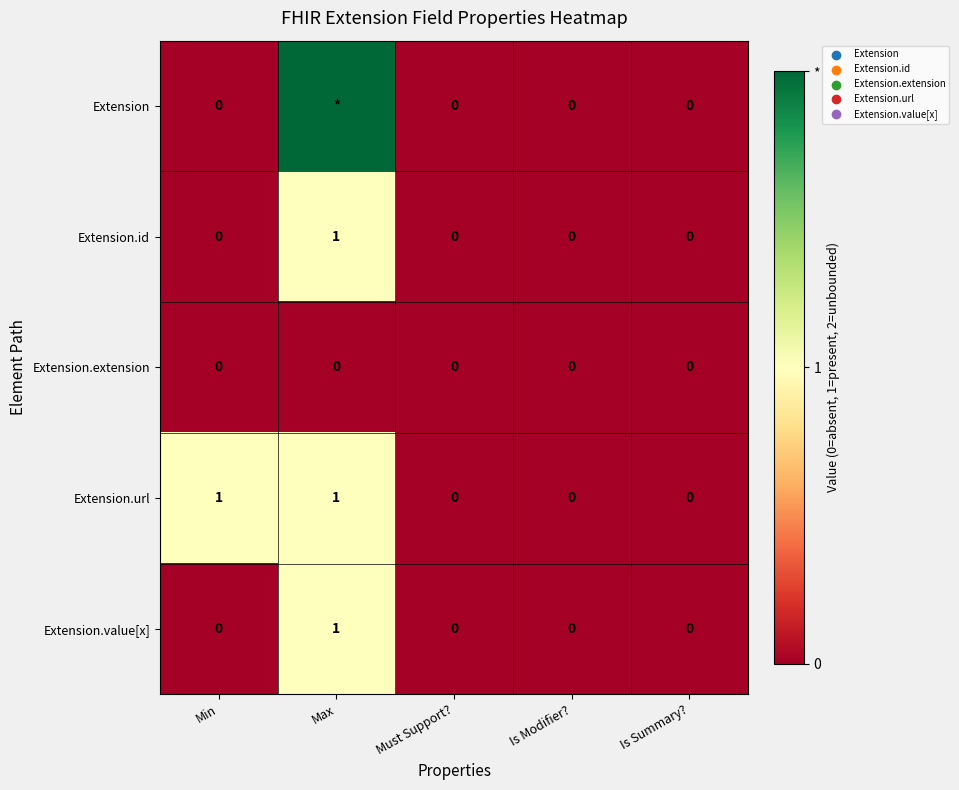

What is the difference between the Extension.value[x] values at Max and Is Modifier??

1